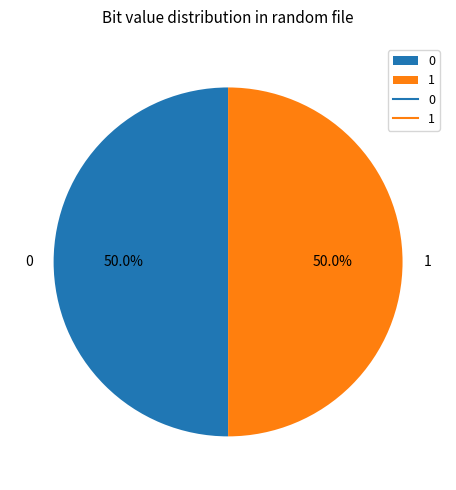

To the nearest percent, what is the combined percentage of 0 and 1?

100%